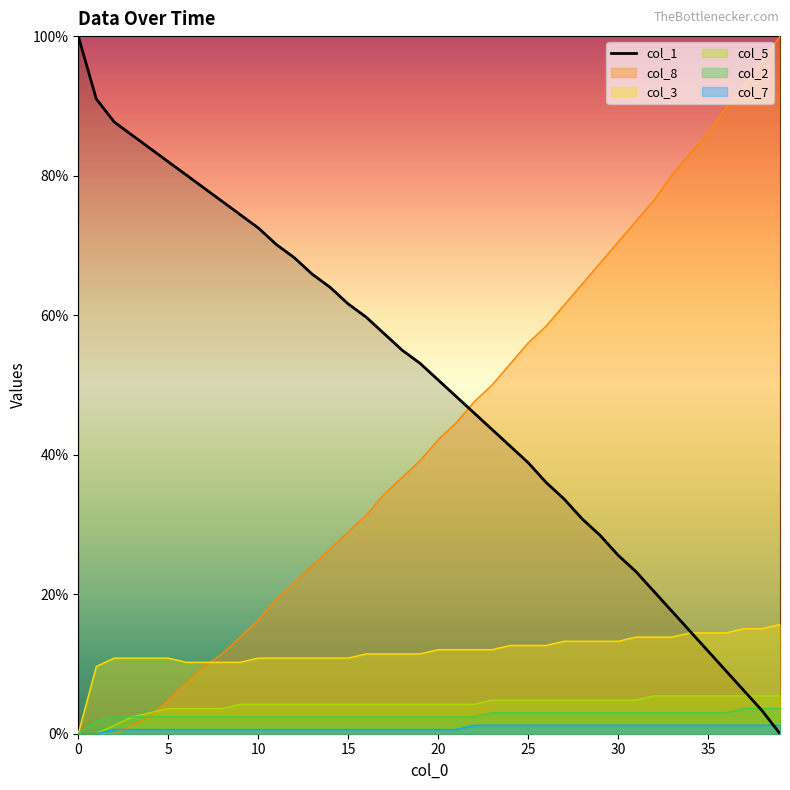

Which series has the largest total across all categories?

col_1